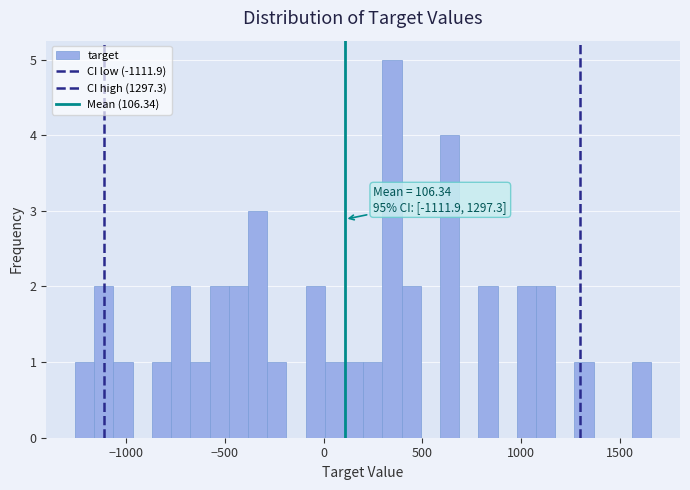

Read against the x-axis, roughly where is the centre of the tallest bar?

350